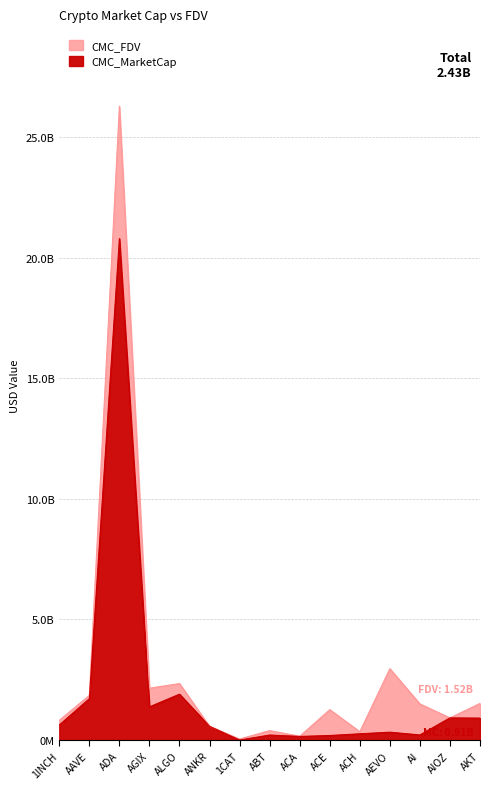

Between AAVE and ACE, which series saw the biggest shift?

CMC_MarketCap